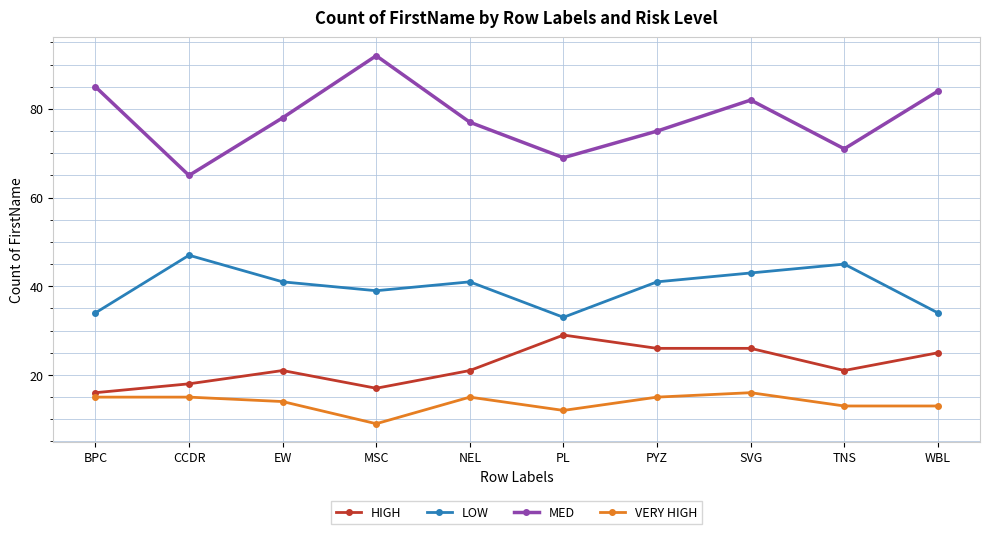

Between CCDR and PL, which series saw the biggest shift?

LOW